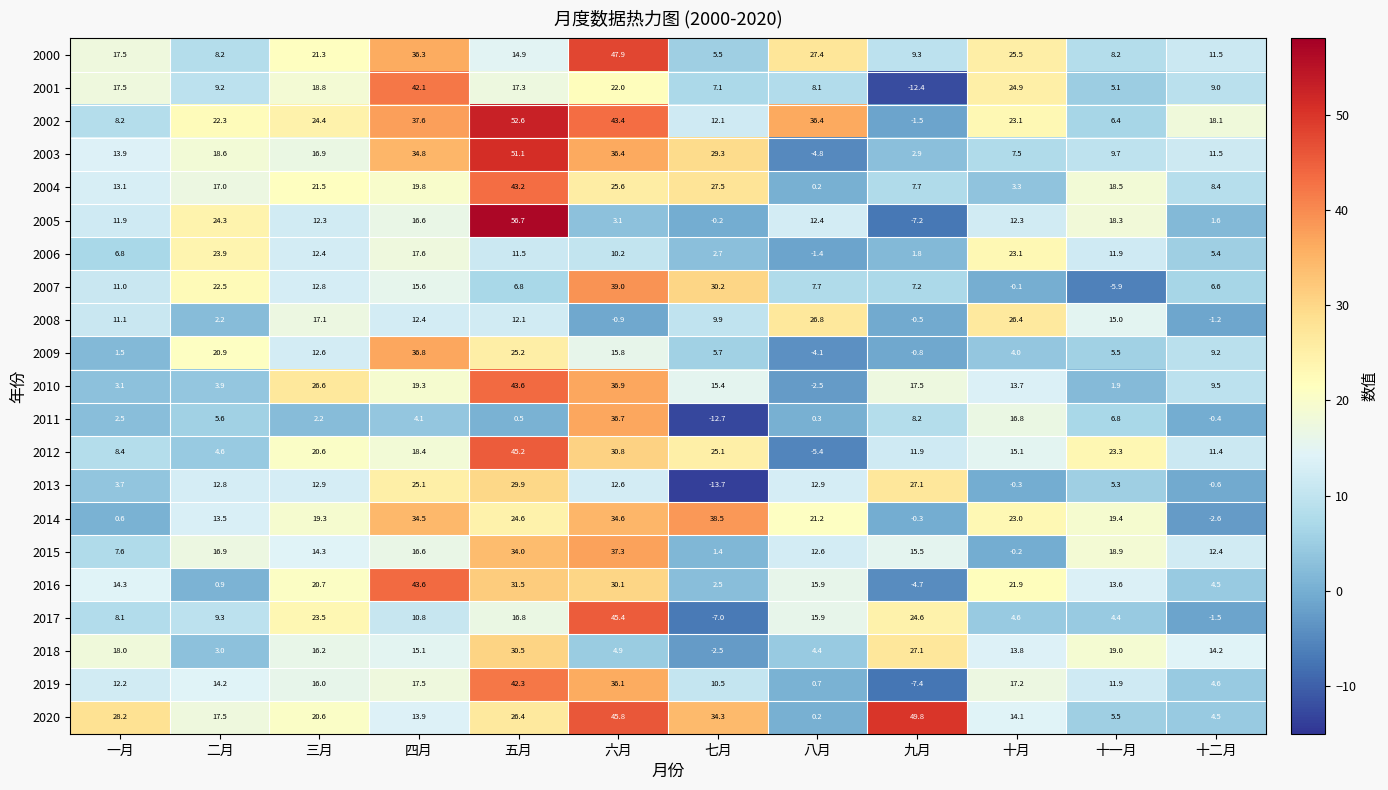

List the labels in order of 2014 value, largest first.

七月, 六月, 四月, 五月, 十月, 八月, 十一月, 三月, 二月, 一月, 九月, 十二月